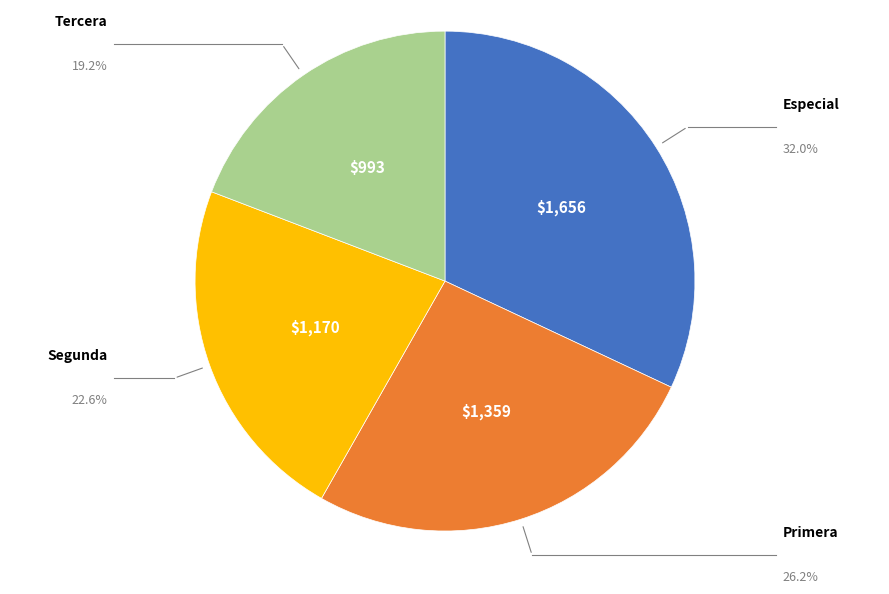

Rank the categories by value from lowest to highest.

Tercera, Segunda, Primera, Especial